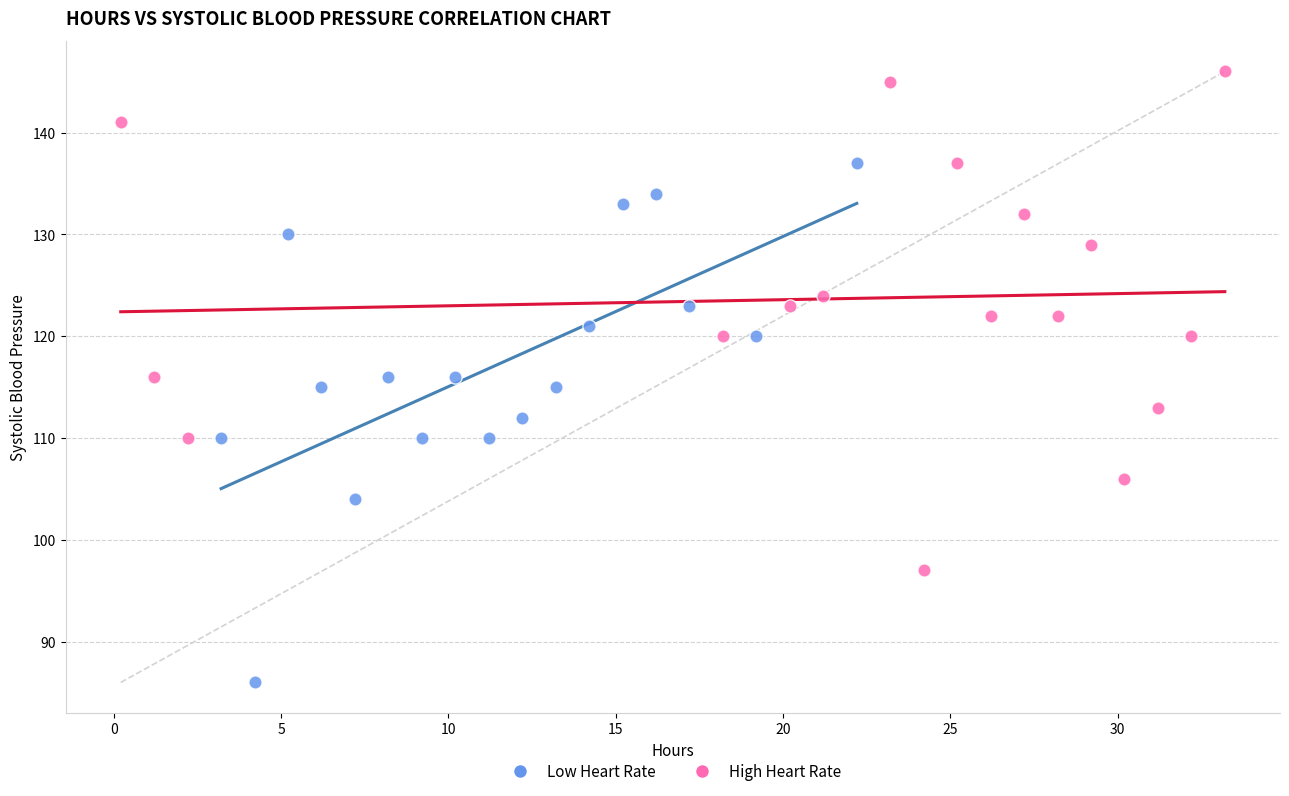

Which series contains the lowest Y value?

Low Heart Rate